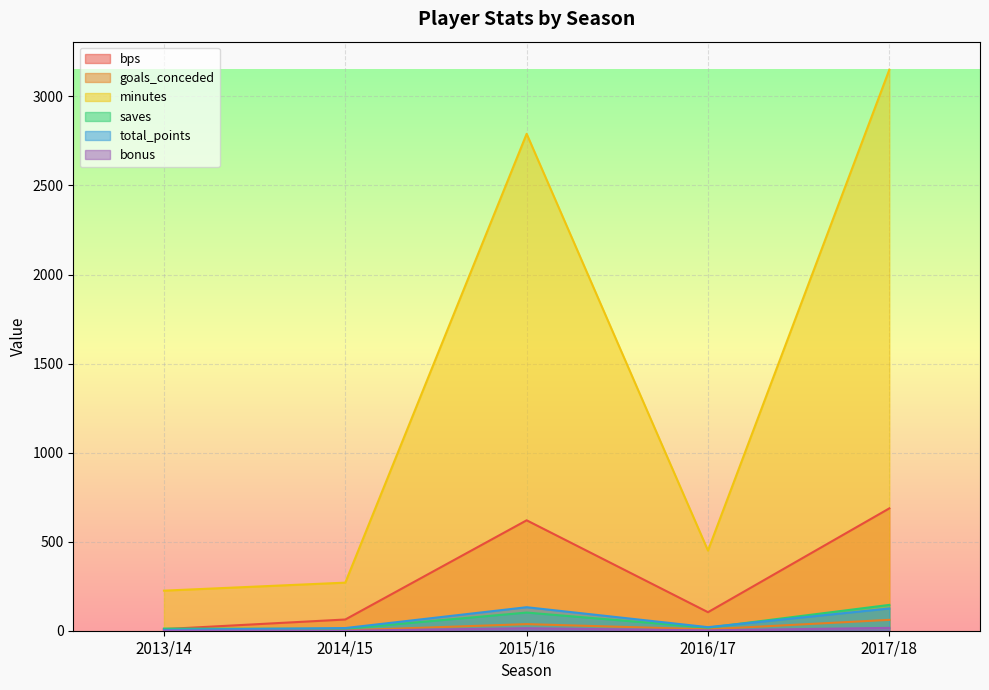

The bonus series shows 2 at 2016/17. True or false?

True